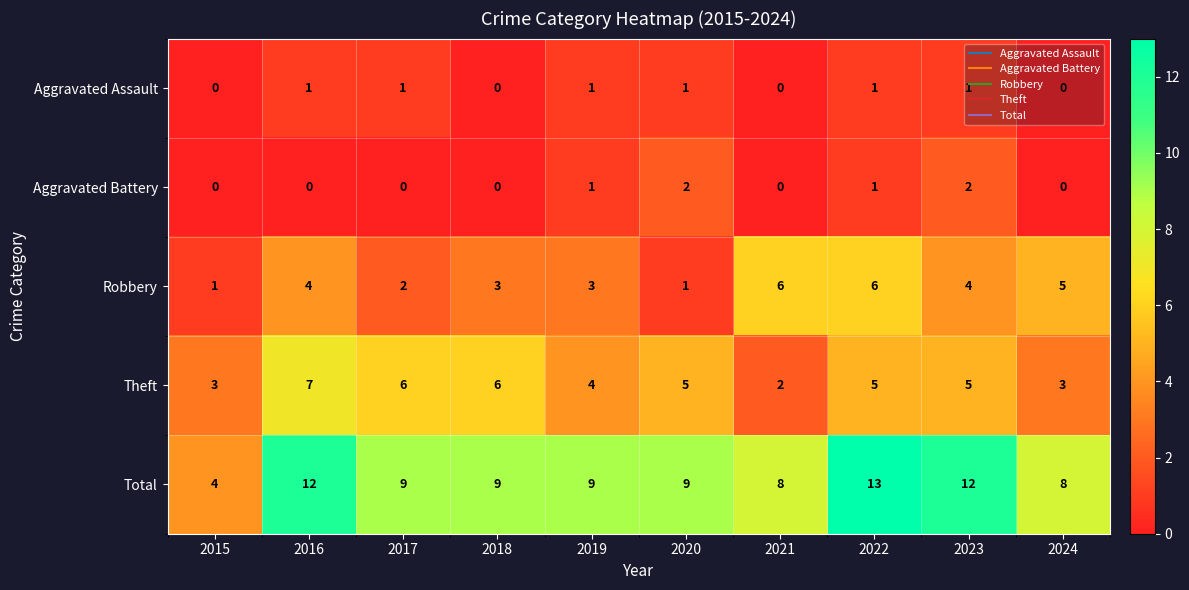

The Aggravated Battery series shows 2 at 2020. True or false?

True